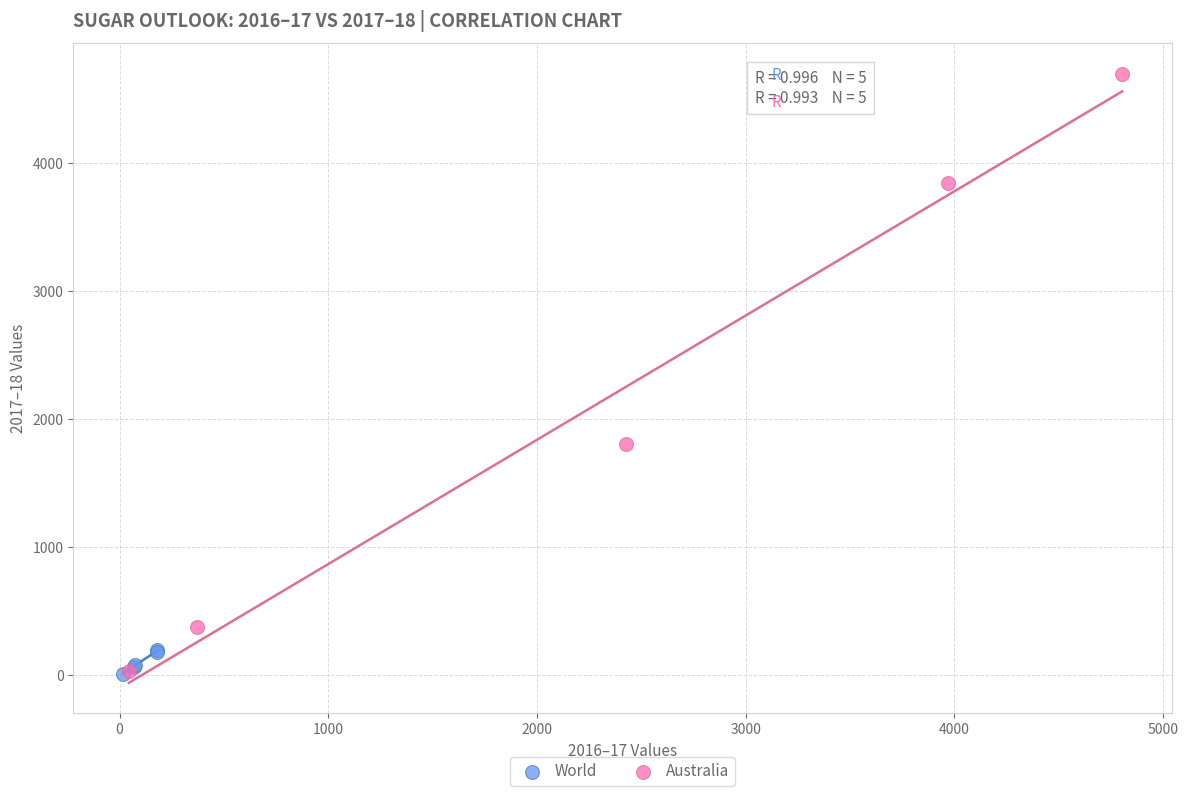

Which series has the largest Y range (max minus min)?

Australia